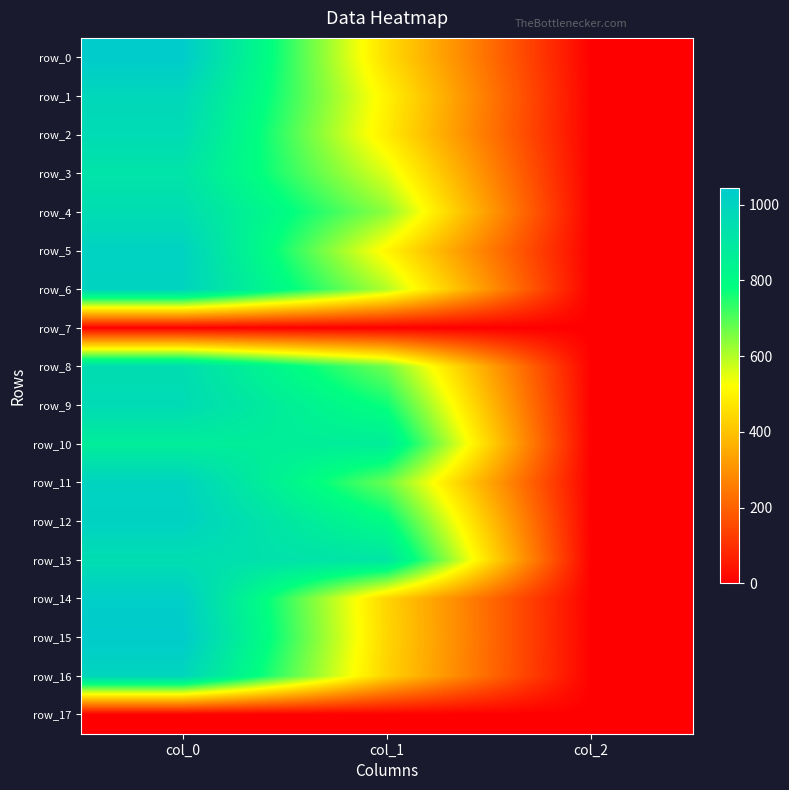

How many values in the row_8 series exceed 668?

2